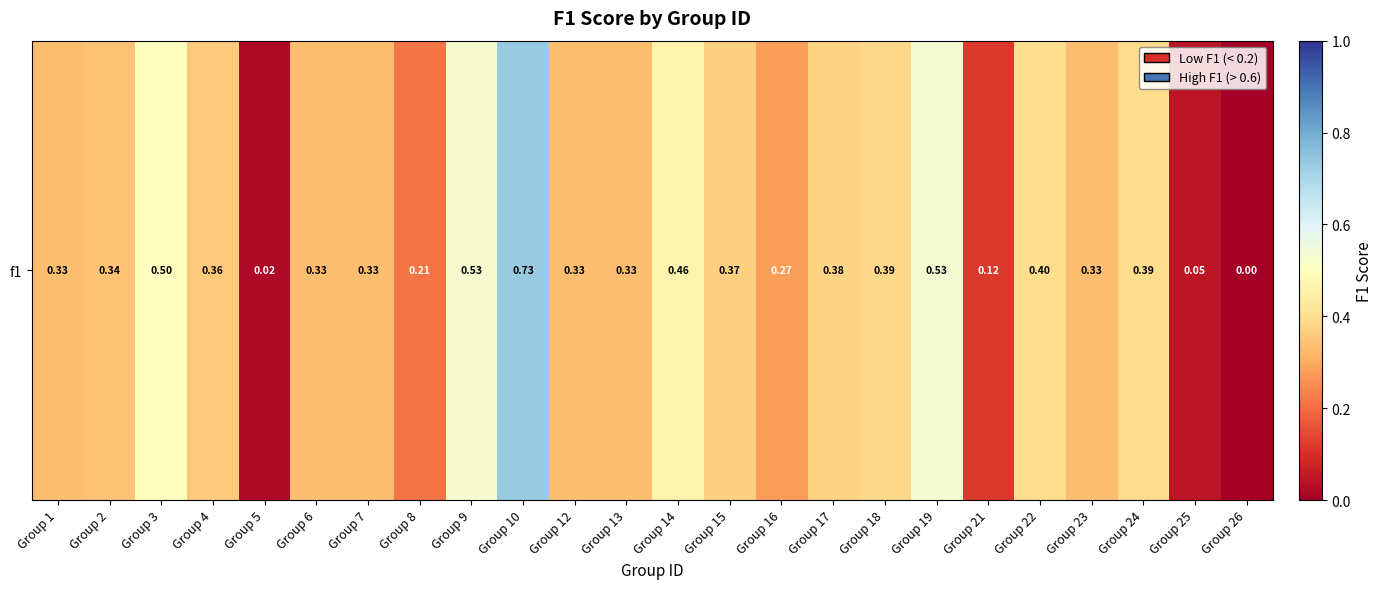

True or false: the data shows 0.3 at Group 1.

True